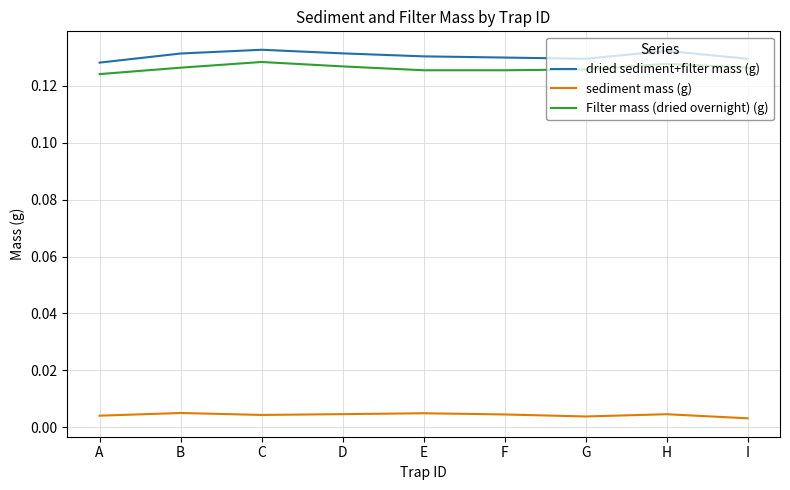

In Filter mass (dried overnight) (g), how many points are higher than both neighbors (excluding endpoints)?

2